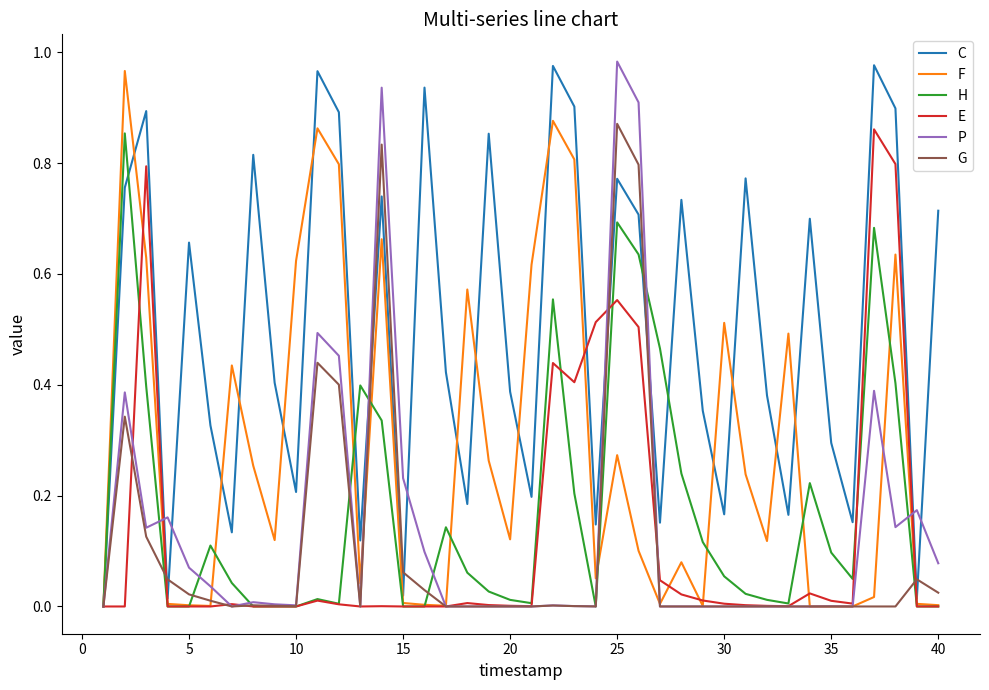

Which series has the largest total across all categories?

C